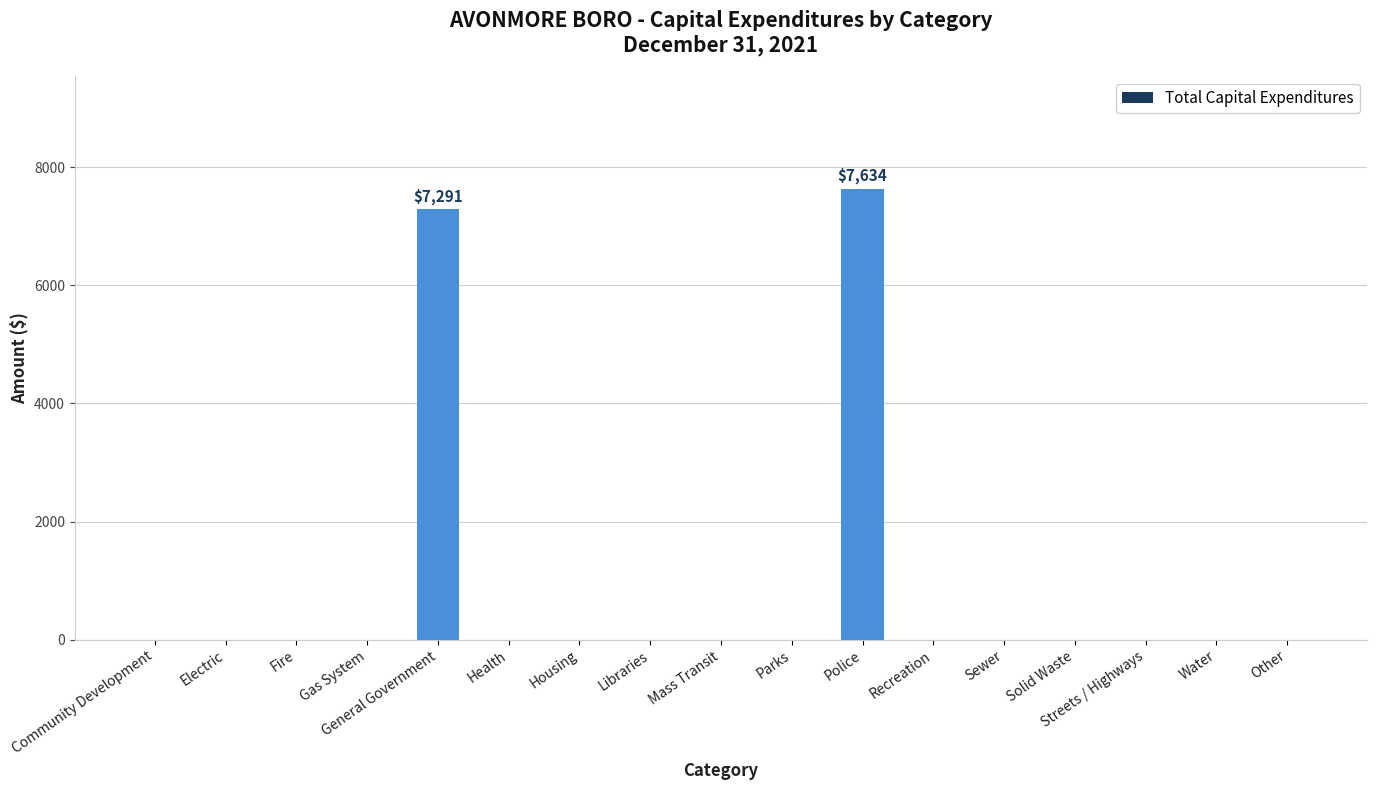

Reading left to right, what are all the values shown in this chart?

Community Development=0	Electric=0	Fire=0	Gas System=0	General Government=7291	Health=0	Housing=0	Libraries=0	Mass Transit=0	Parks=0	Police=7634	Recreation=0	Sewer=0	Solid Waste=0	Streets / Highways=0	Water=0	Other=0